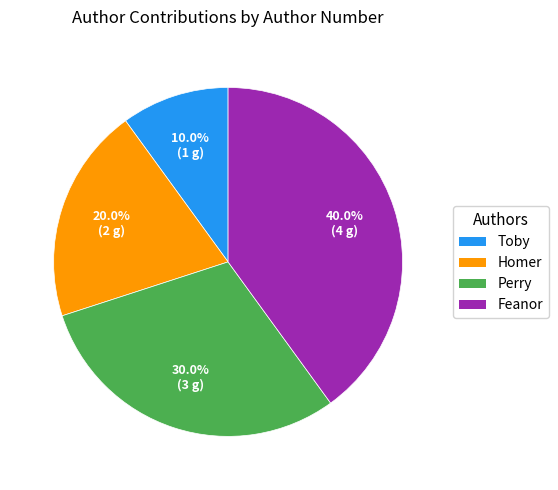

How many segments does this pie chart have?

4